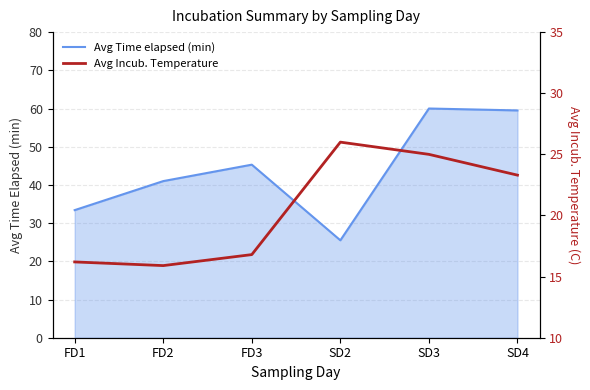

What is the difference between the maximum and minimum values in the Avg Incub. Temperature series?

10.1